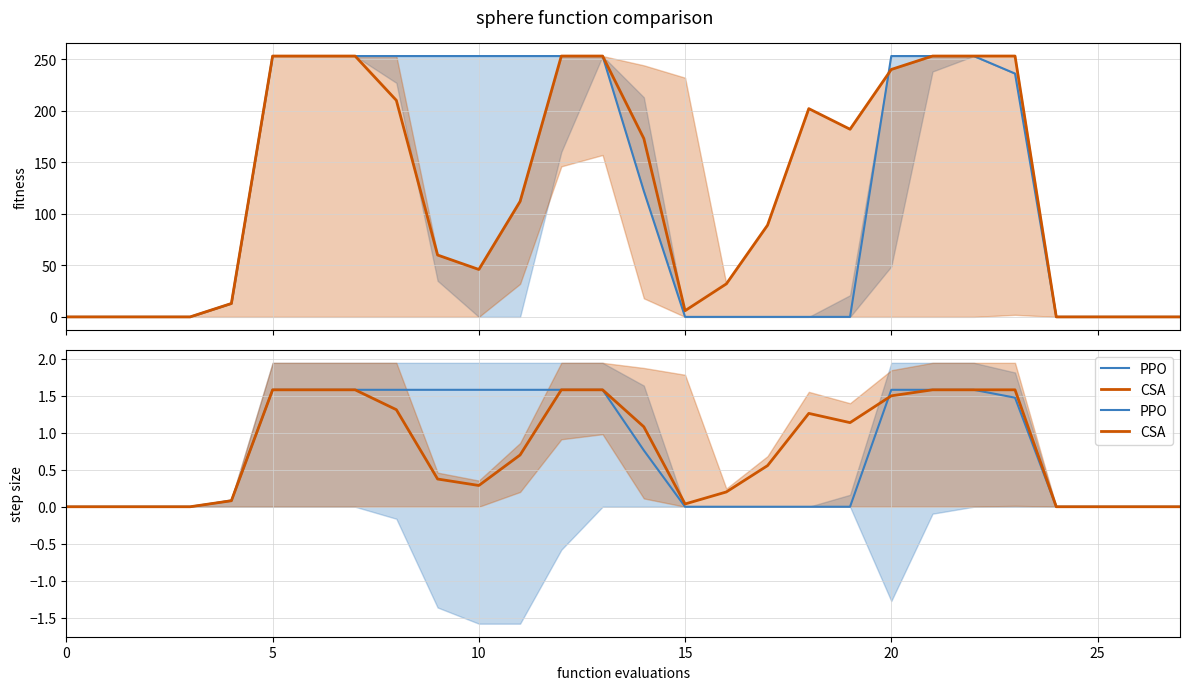

How many times do PPO and CSA cross each other?

1